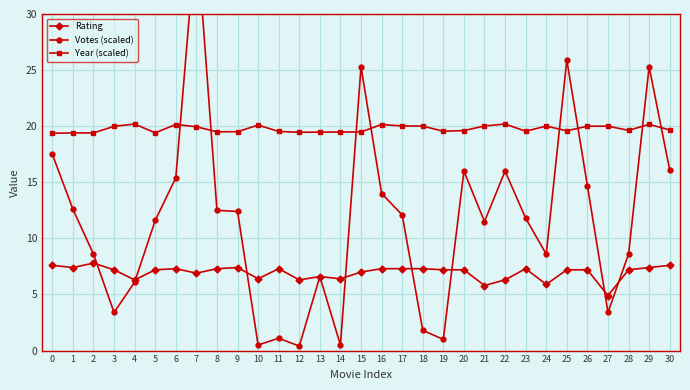

Which series has the widest spread of values?

Votes (scaled)